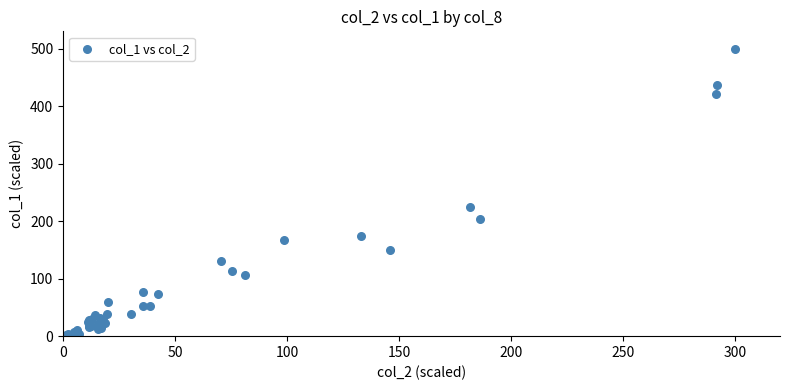

What Y value in the scatter plot is closest to 250?

225.3